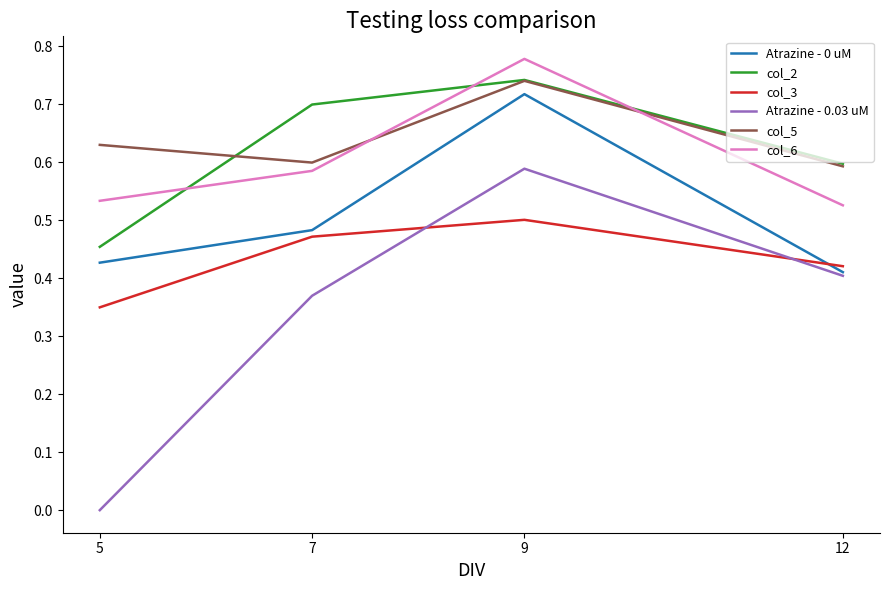

List the labels in order of col_2 value, smallest first.

5, 12, 7, 9